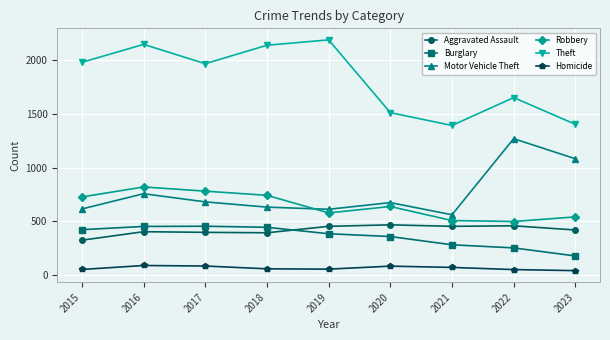

True or false: Burglary and Aggravated Assault cross at least once.

True